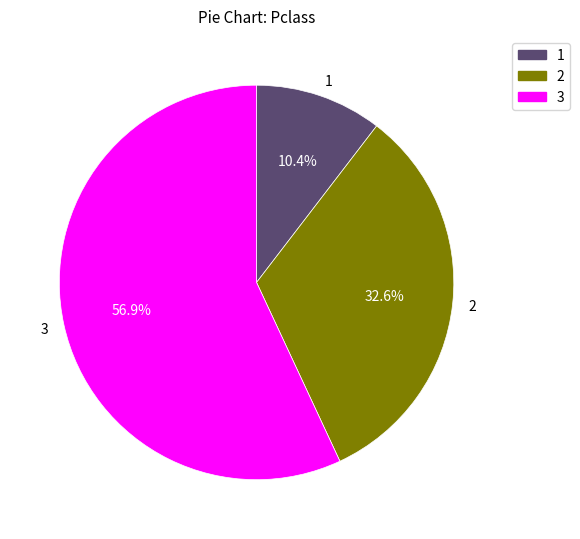

Rank the categories by value from highest to lowest.

3, 2, 1